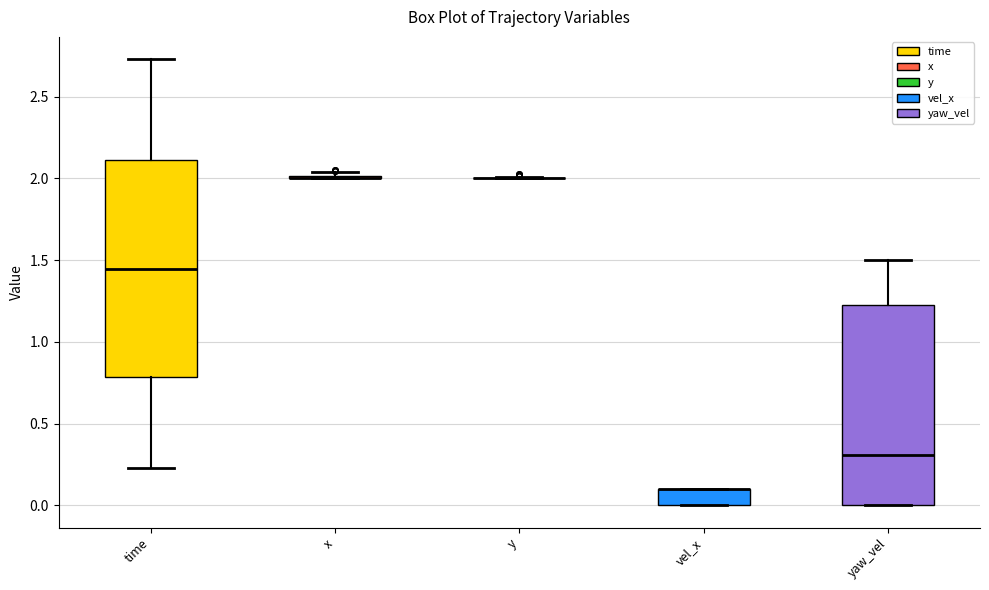

Reading left to right, read every box against the y-axis: the position of its median line, the range the box covers, and the ends of its whiskers. The values are not printed on the chart, so give them approximately, as read against the axis.

time: median 1.45, box 0.80 to 2.10, whiskers 0.25 to 2.75
x: box collapsed to a line at 2.00, whiskers 2.00 to 2.05
y: box collapsed to a line at 2.00, whiskers 2.00 to 2.00
vel_x: median 0.10 (drawn on the box's upper edge), box 0.00 to 0.10, whiskers 0.00 to 0.10
yaw_vel: median 0.30, box 0.00 to 1.25, whiskers 0.00 to 1.50